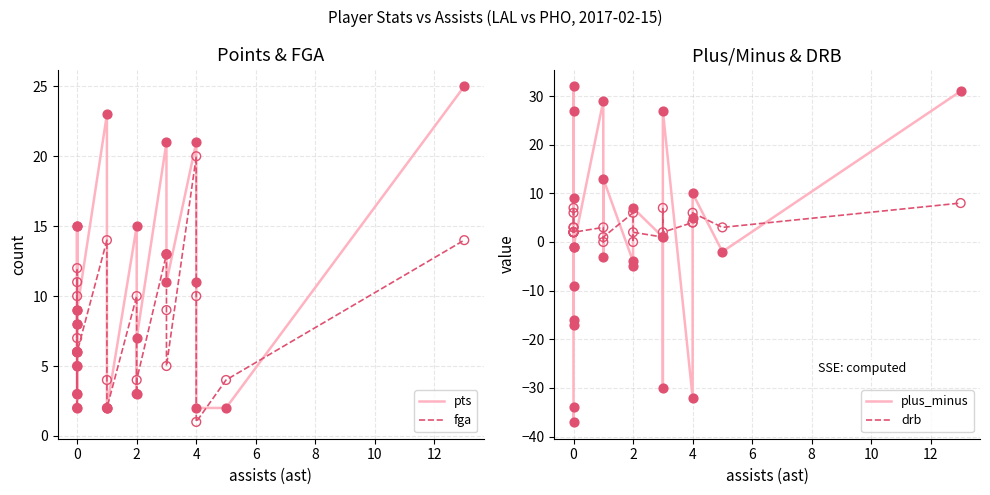

Which series has the largest total across all categories?

pts